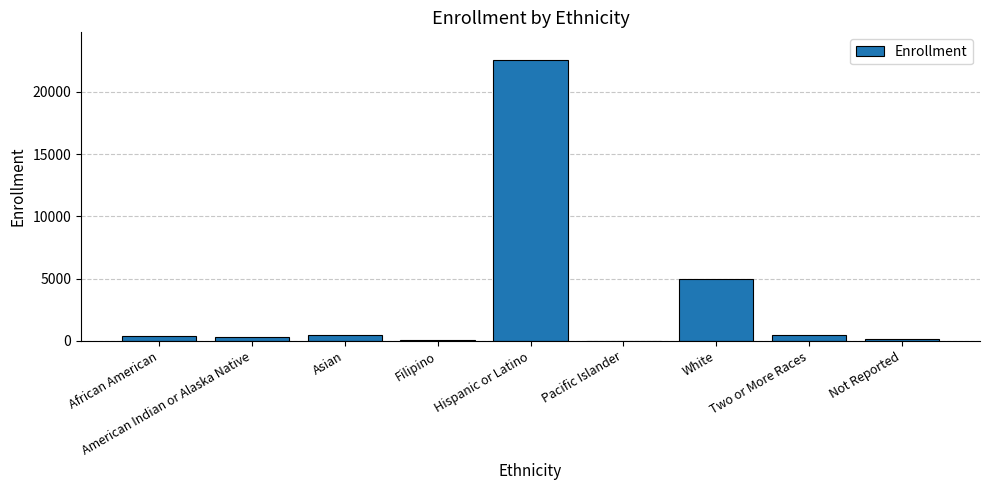

The value at White is 8857. True or false?

False